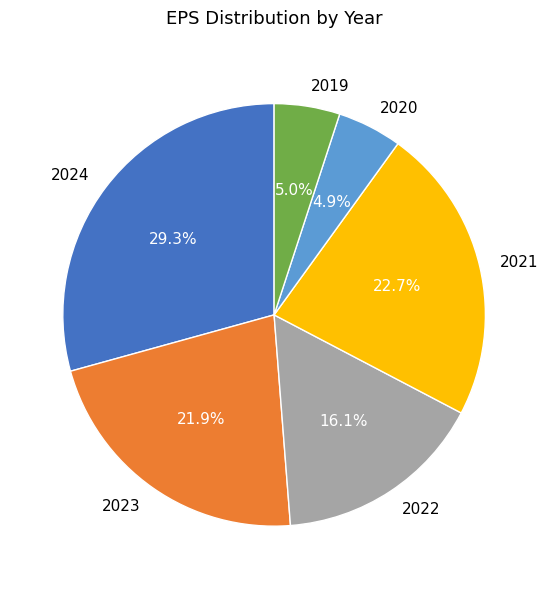

The 2020 slice represents 5% of the pie. True or false?

True